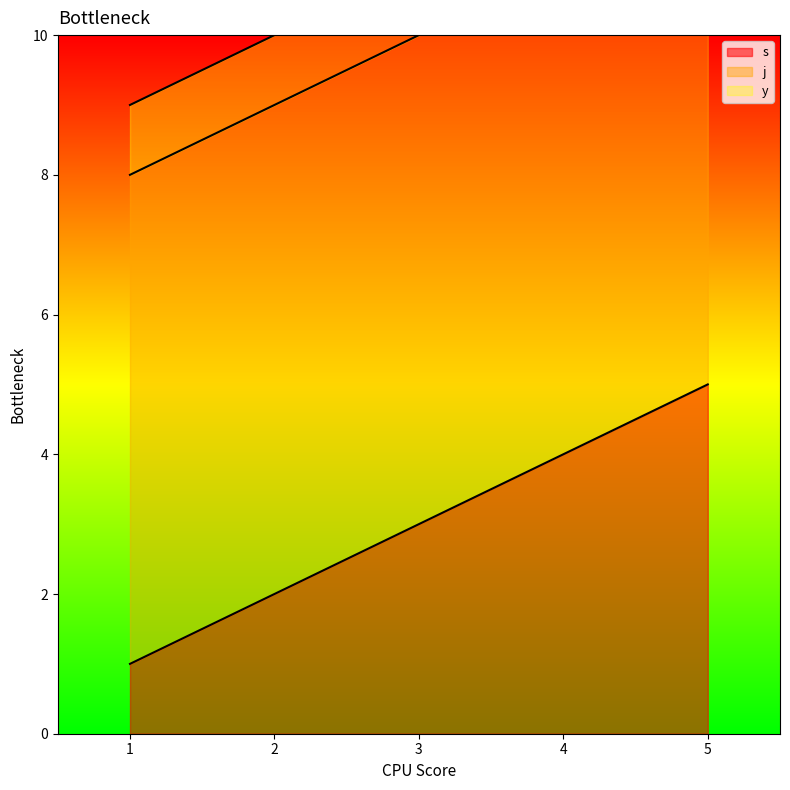

List the labels in order of y value, smallest first.

1, 2, 3, 4, 5